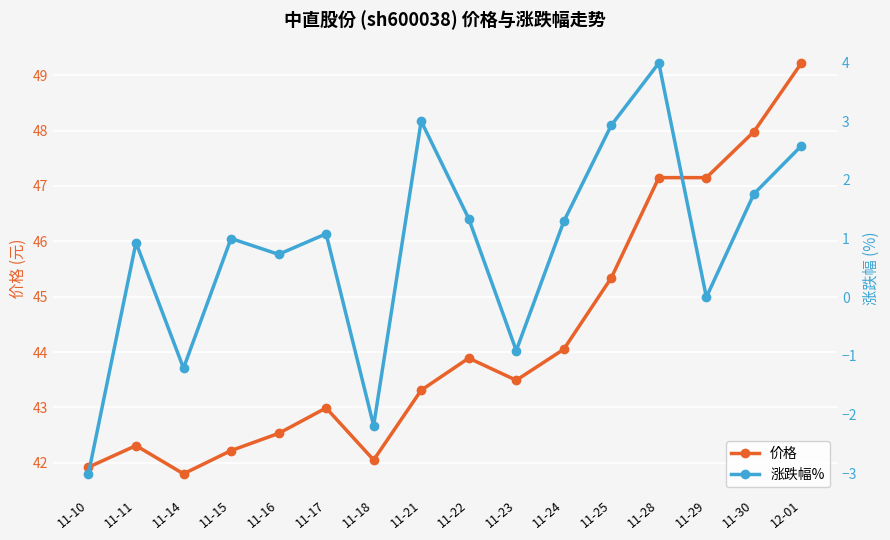

What is the label of the 11th point from the left?

11-24